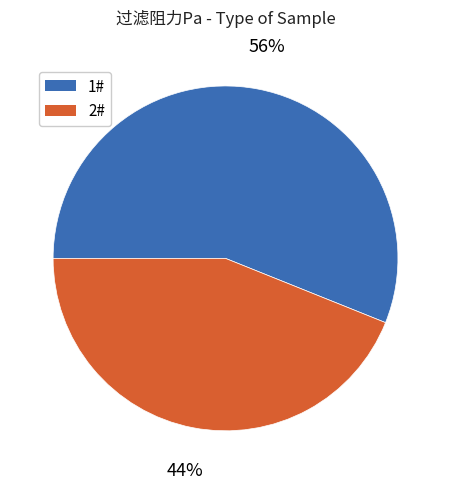

The 1# slice represents 47% of the pie. True or false?

False